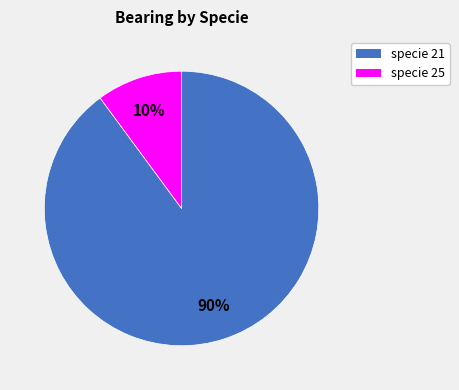

Does any single category account for the majority?

Yes